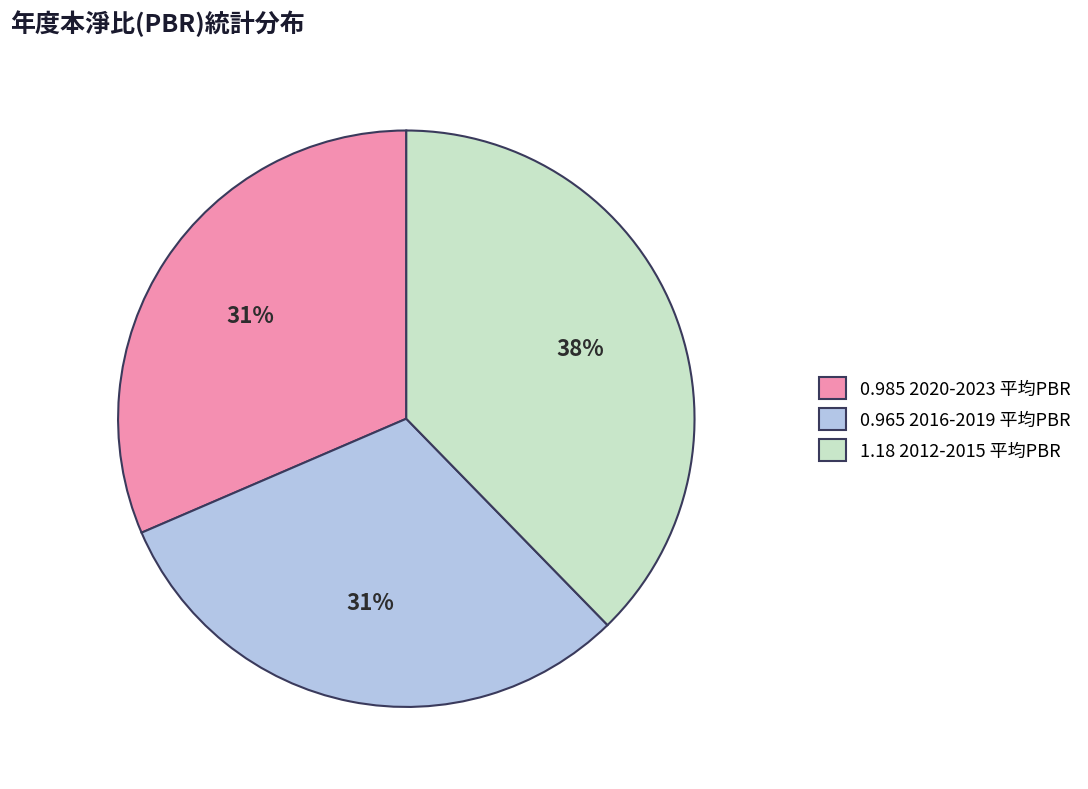

Between 0.965 2016-2019 平均PBR and 1.18 2012-2015 平均PBR, which is larger?

1.18 2012-2015 平均PBR